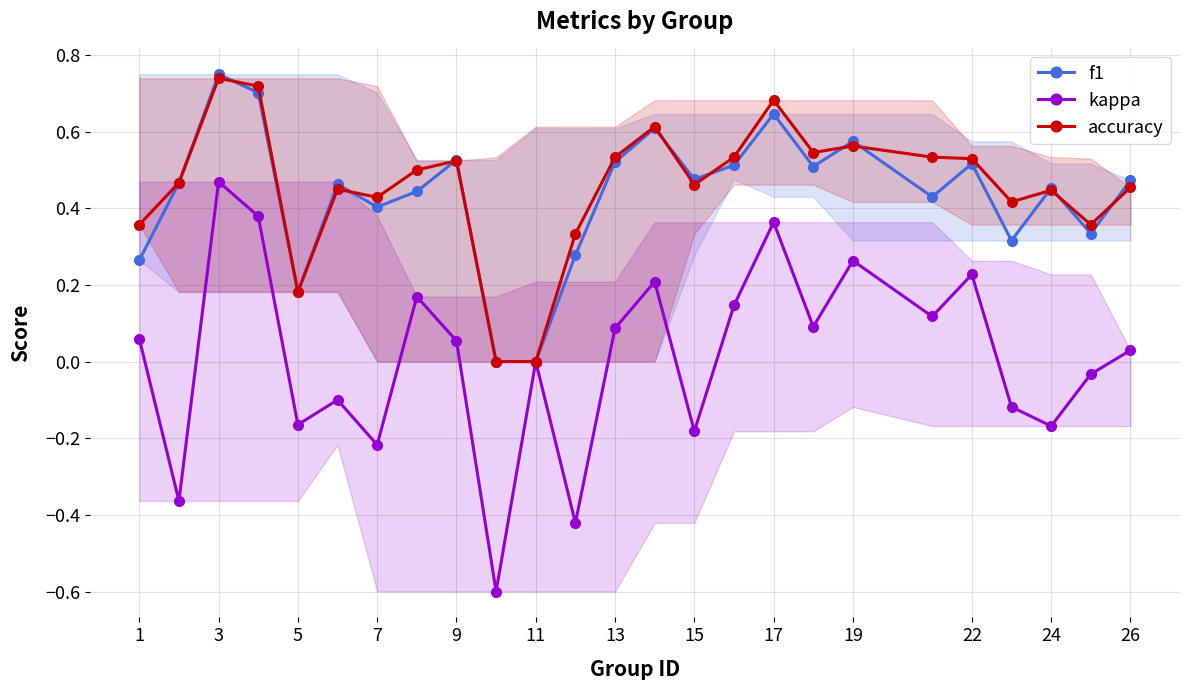

True or false: kappa and accuracy cross at least once.

False